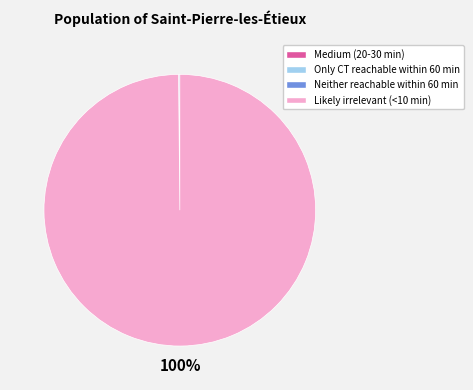

Does any single category account for the majority?

Yes